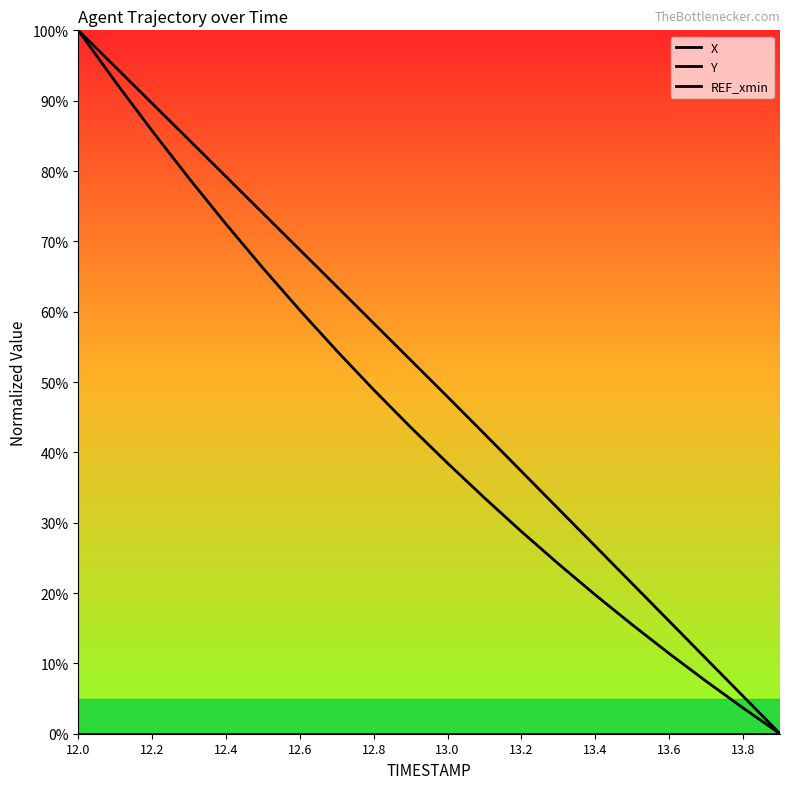

Which series has the widest spread of values?

X